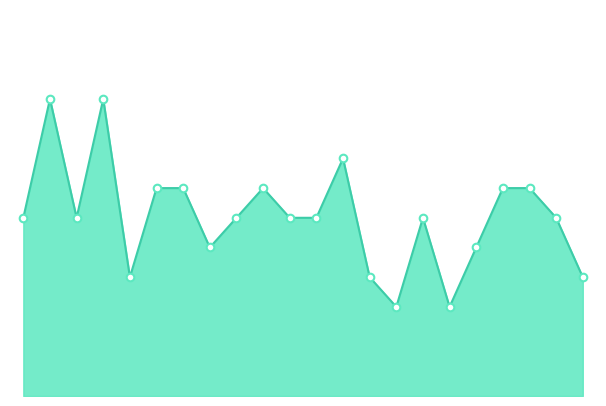

Is this an area chart (filled region under the line)?

Yes